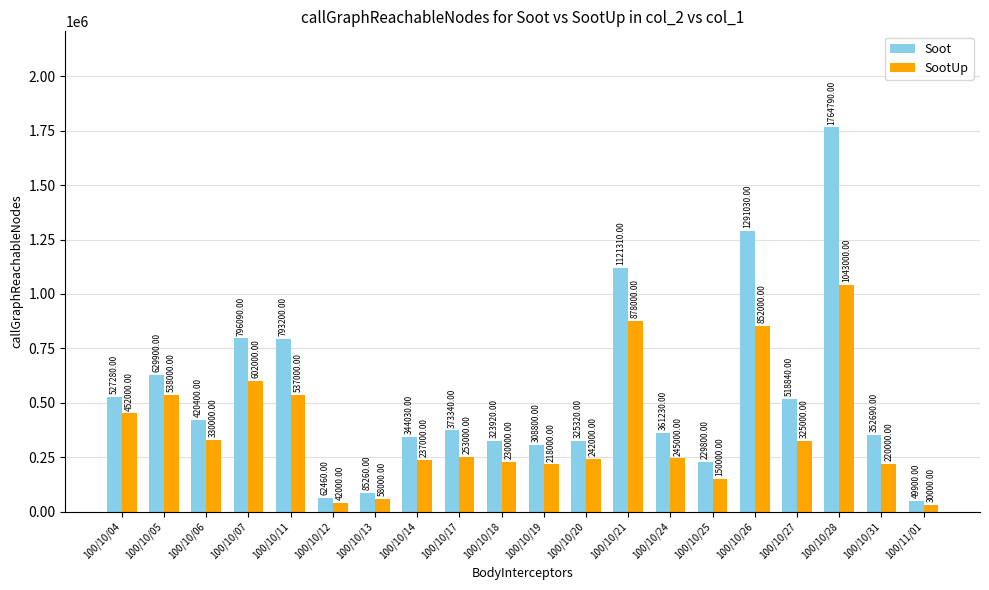

Reading left to right, list all the values displayed in this chart.

Soot: 100/10/04=527280	100/10/05=629900	100/10/06=420400	100/10/07=796090	100/10/11=793200	100/10/12=62460	100/10/13=85260	100/10/14=344030	100/10/17=373340	100/10/18=323920	100/10/19=308800	100/10/20=325320	100/10/21=1121310	100/10/24=361230	100/10/25=229800	100/10/26=1291030	100/10/27=518840	100/10/28=1764790	100/10/31=352690	100/11/01=49900
SootUp: 100/10/04=452000	100/10/05=538000	100/10/06=330000	100/10/07=602000	100/10/11=537000	100/10/12=42000	100/10/13=58000	100/10/14=237000	100/10/17=253000	100/10/18=230000	100/10/19=218000	100/10/20=242000	100/10/21=878000	100/10/24=245000	100/10/25=150000	100/10/26=852000	100/10/27=325000	100/10/28=1043000	100/10/31=220000	100/11/01=30000